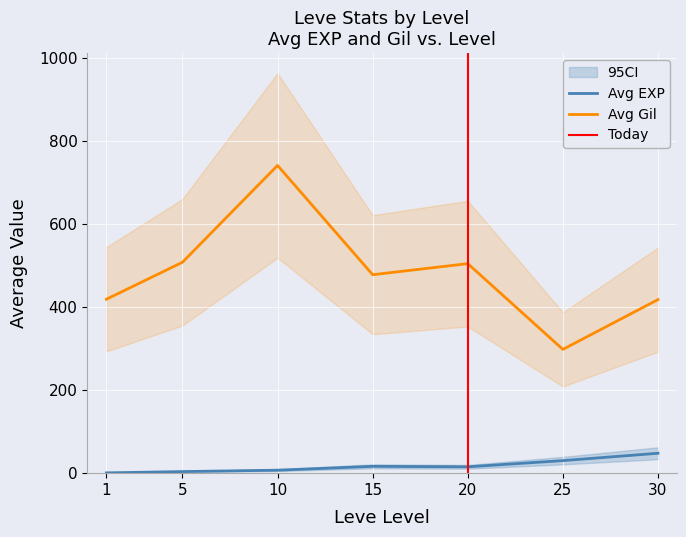

True or false: Avg EXP and Avg Gil intersect in this chart.

False